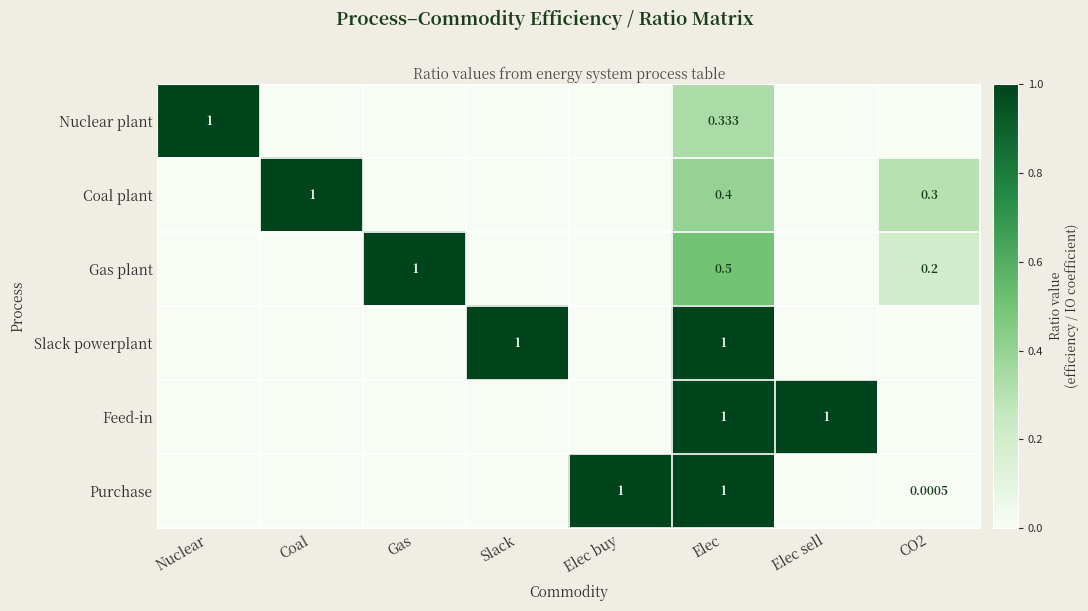

At how many categories does at least one series exceed 0?

8